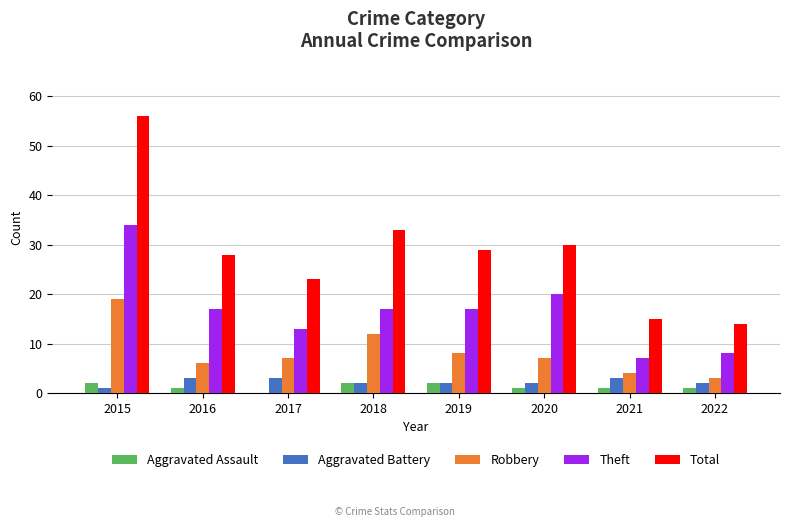

Are the bars grouped side by side (vs. stacked)?

Yes